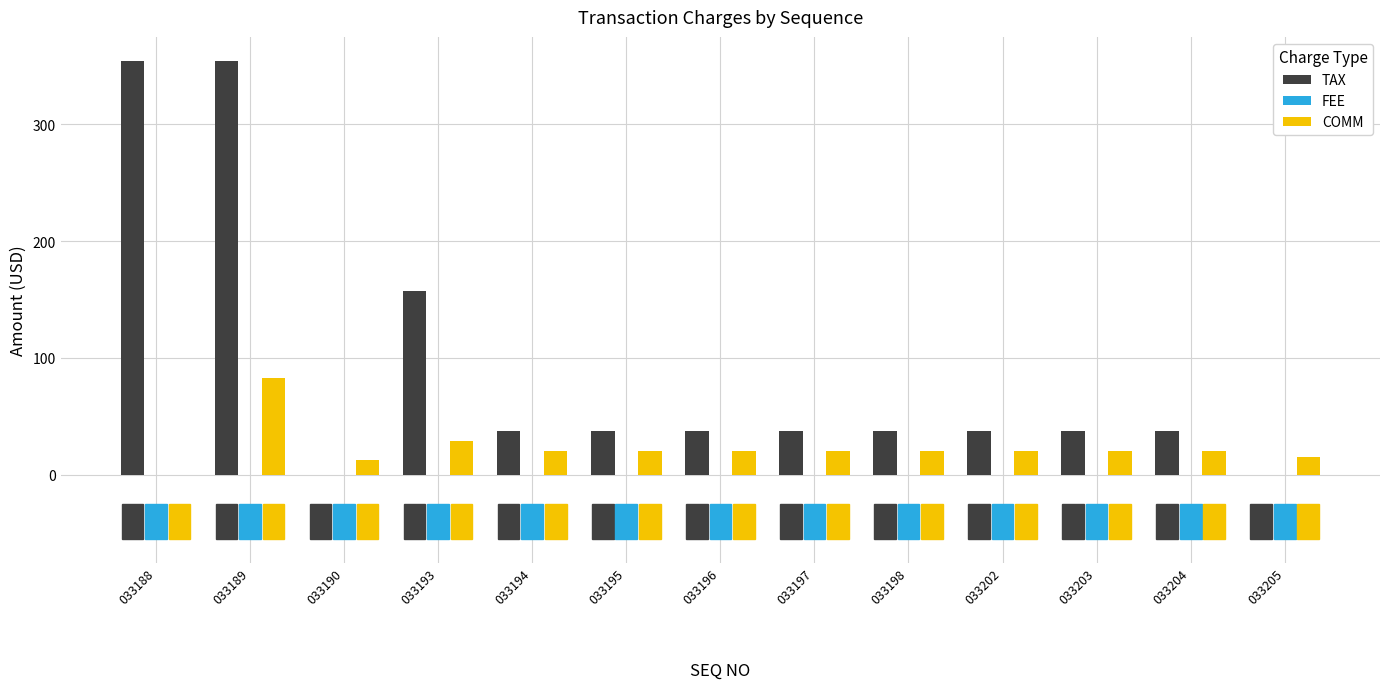

What is the highest value of the TAX series?

354.6